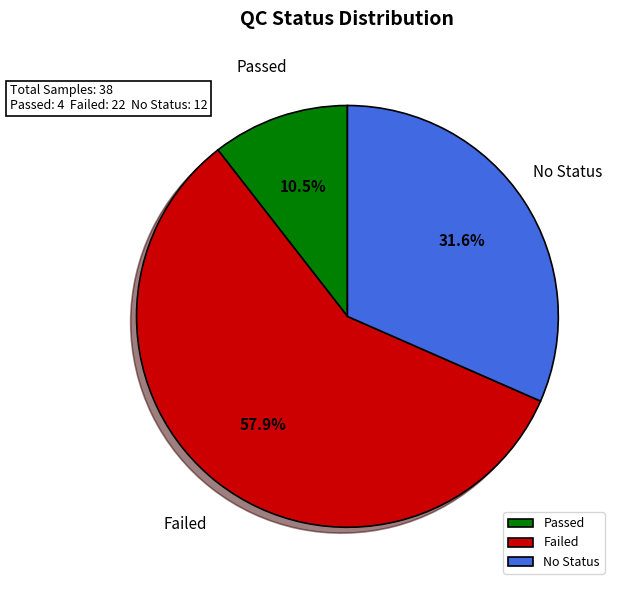

What portion of the pie excludes Failed?

42.1%